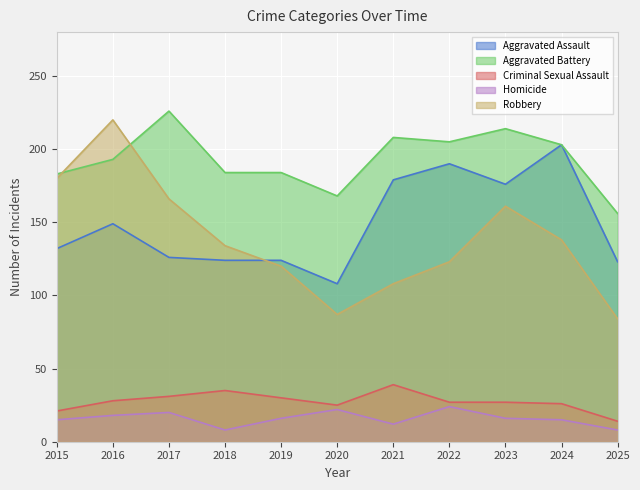

Reading left to right, list all the values displayed in this chart.

Aggravated Assault: 2015=132	2016=149	2017=126	2018=124	2019=124	2020=108	2021=179	2022=190	2023=176	2024=203	2025=123
Aggravated Battery: 2015=183	2016=193	2017=226	2018=184	2019=184	2020=168	2021=208	2022=205	2023=214	2024=203	2025=156
Criminal Sexual Assault: 2015=21	2016=28	2017=31	2018=35	2019=30	2020=25	2021=39	2022=27	2023=27	2024=26	2025=14
Homicide: 2015=15	2016=18	2017=20	2018=8	2019=16	2020=22	2021=12	2022=24	2023=16	2024=15	2025=8
Robbery: 2015=180	2016=220	2017=166	2018=134	2019=120	2020=87	2021=108	2022=123	2023=161	2024=138	2025=84